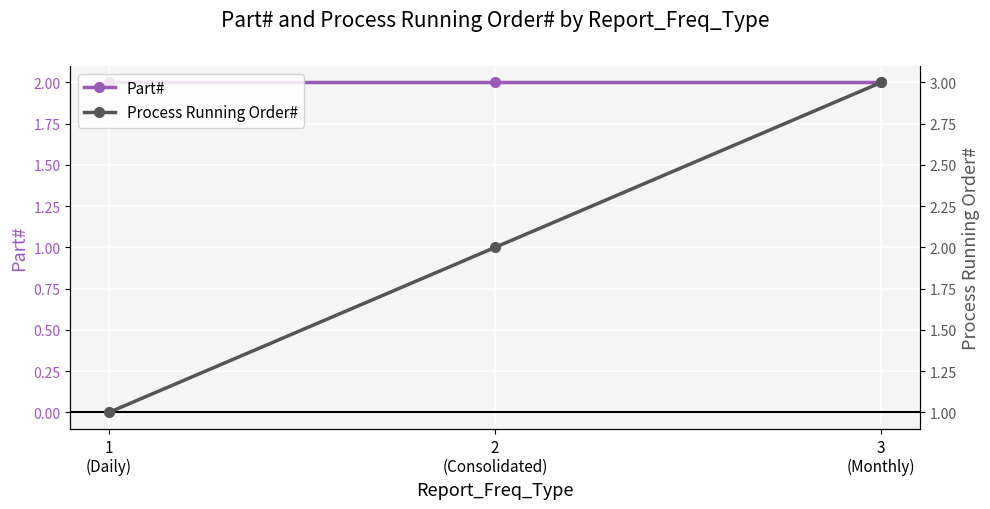

The value of Part# at 2
(Consolidated) is 1. True or false?

False